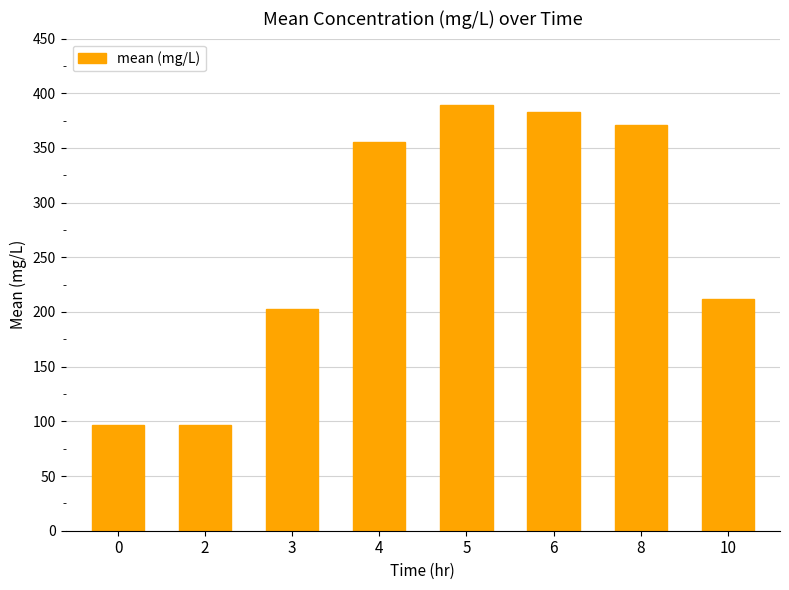

How many bars are there in total?

8